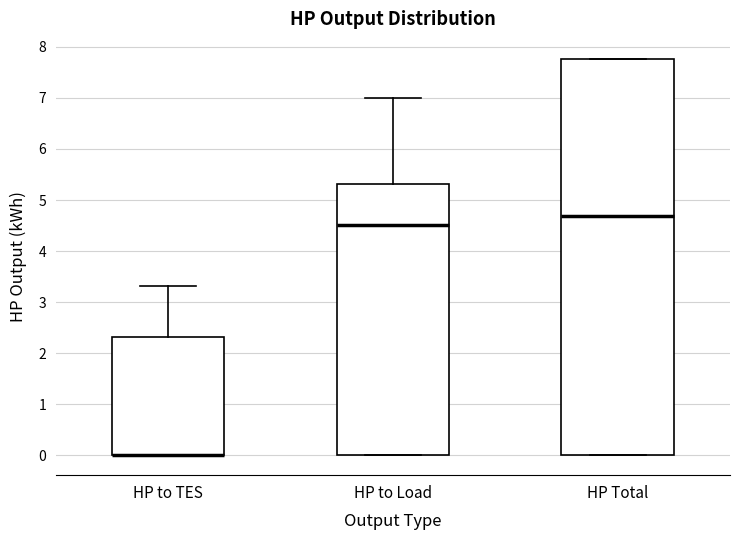

Reading left to right, read every box against the y-axis: the position of its median line, the range the box covers, and the ends of its whiskers. The values are not printed on the chart, so give them approximately, as read against the axis.

HP to TES: median 0.0 (drawn on the box's lower edge), box 0.0 to 2.3, whiskers 0.0 to 3.3
HP to Load: median 4.5, box 0.0 to 5.3, whiskers 0.0 to 7.0
HP Total: median 4.7, box 0.0 to 7.8, whiskers 0.0 to 7.8